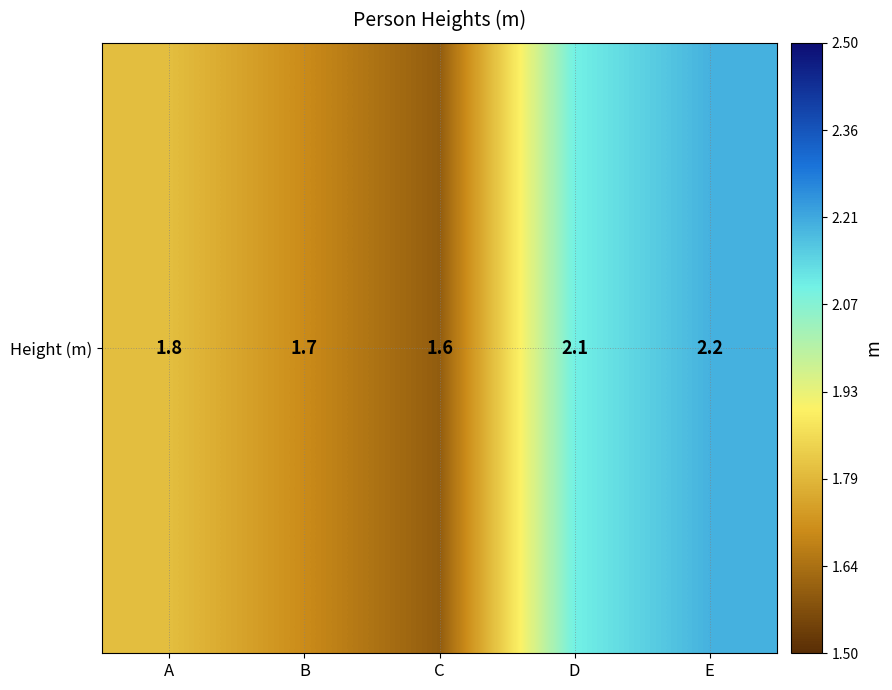

At which label is the value closest to 1?

C